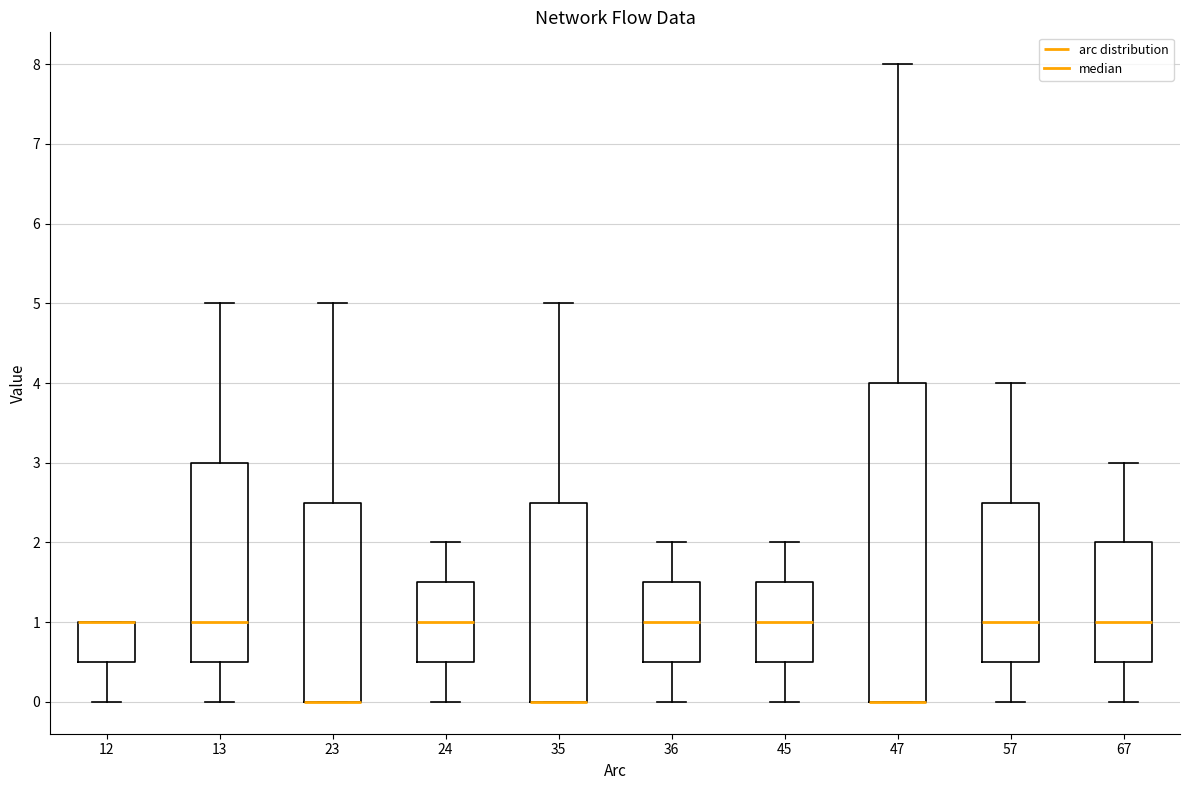

Where does the lower whisker of the box at x = 67 end on the y-axis? The values are not printed on the chart, so give them approximately, as read against the axis.

0.0